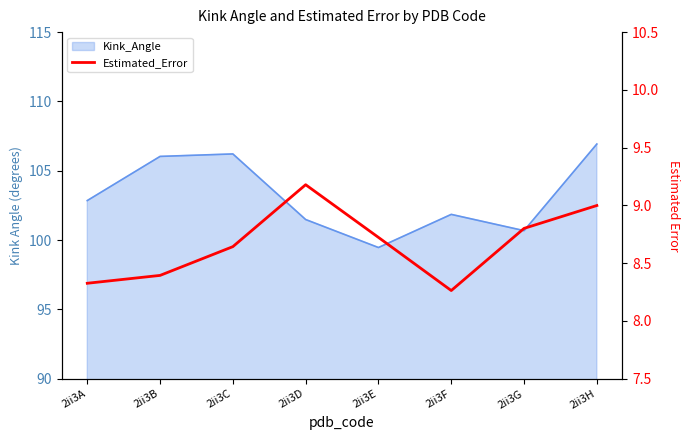

Reading right to left, extract all data points from this chart.

9.0	8.8	8.3	8.7	9.2	8.6	8.4	8.3